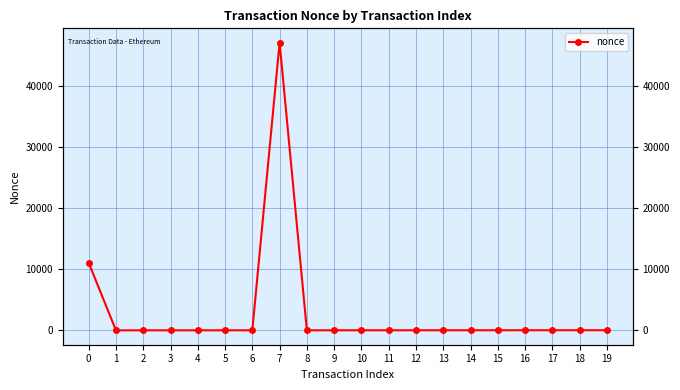

Does the chart have visible grid lines?

Yes